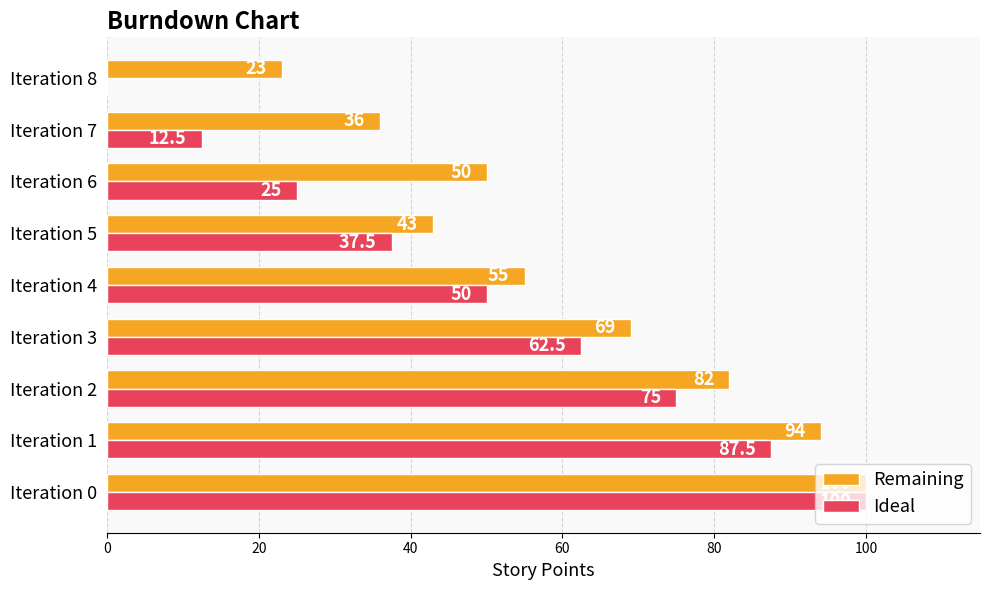

What is the greatest value displayed?

100.0